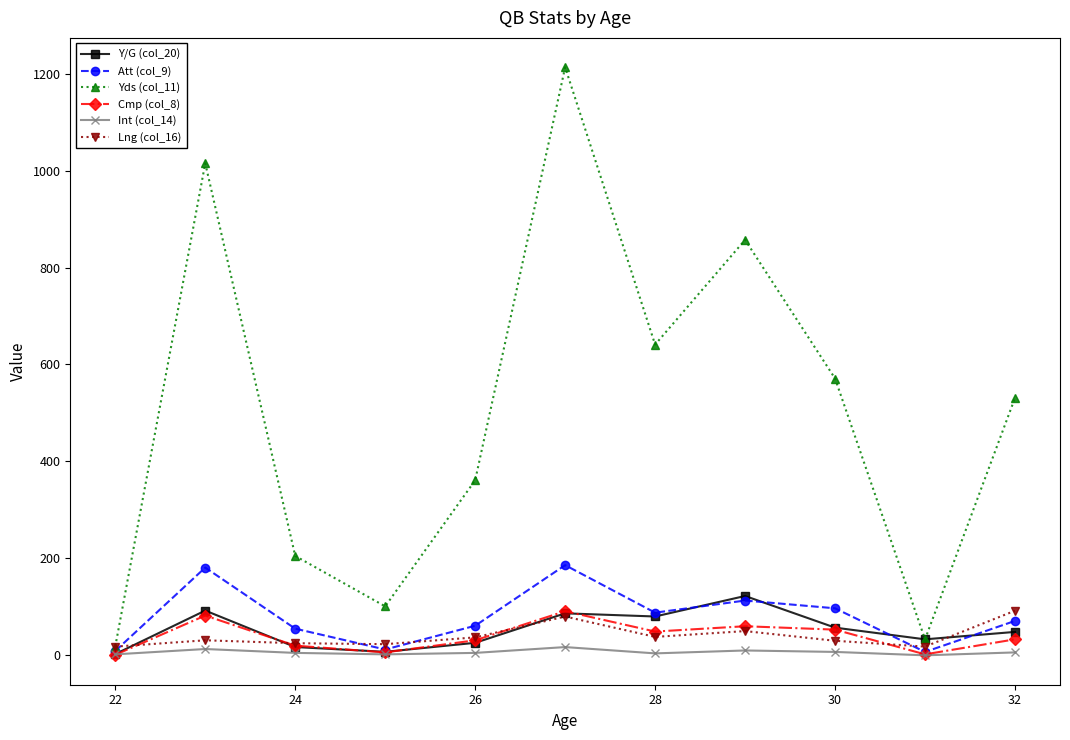

Which series has the largest total across all categories?

Yds (col_11)